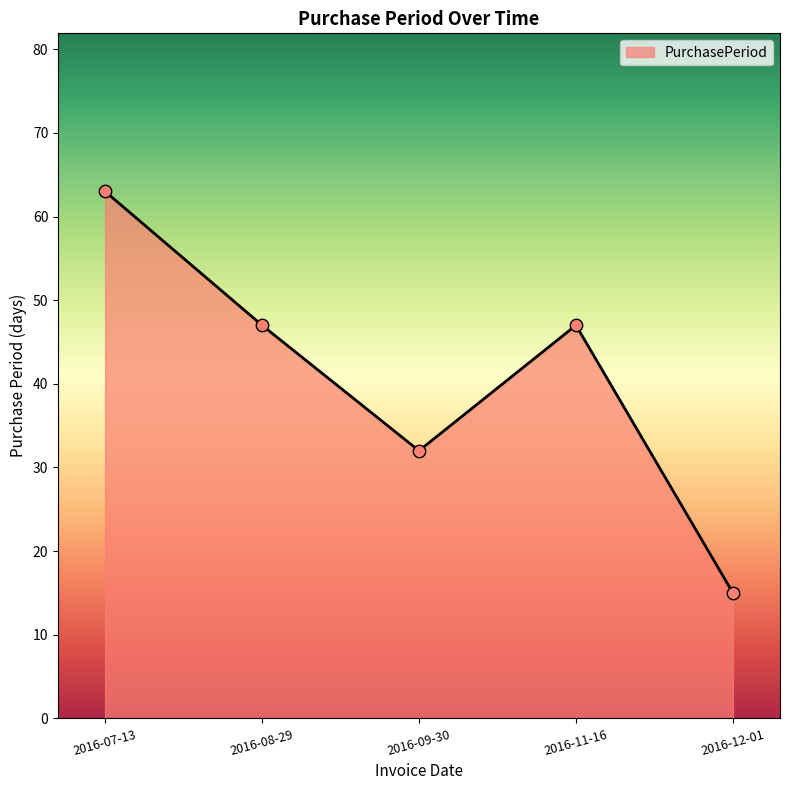

Approximately how many times larger is the value at 2016-12-01 compared to 2016-11-16?

0.3